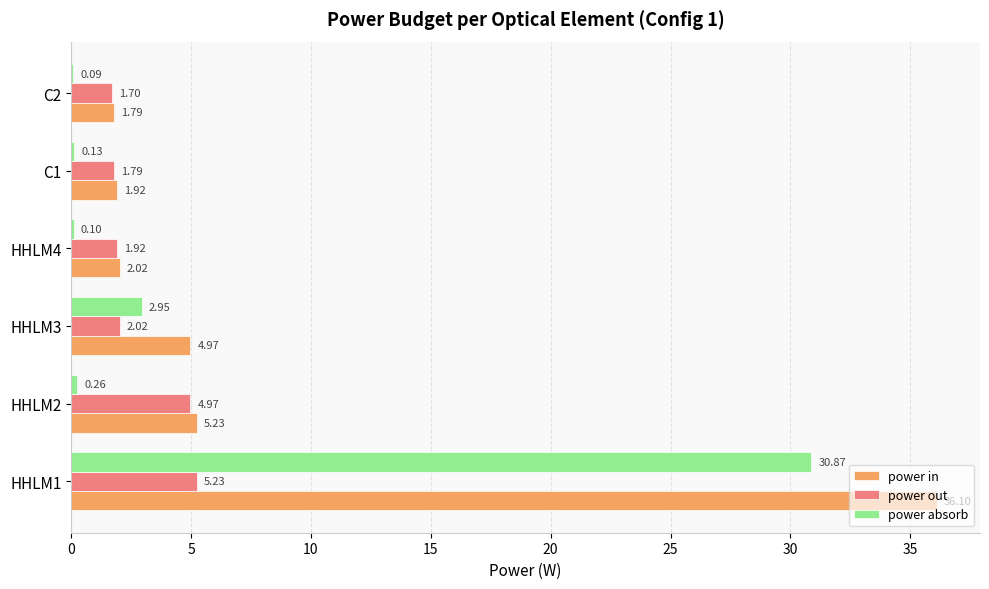

Is the value of power absorb at HHLM3 greater than the value of power out at HHLM3?

Yes